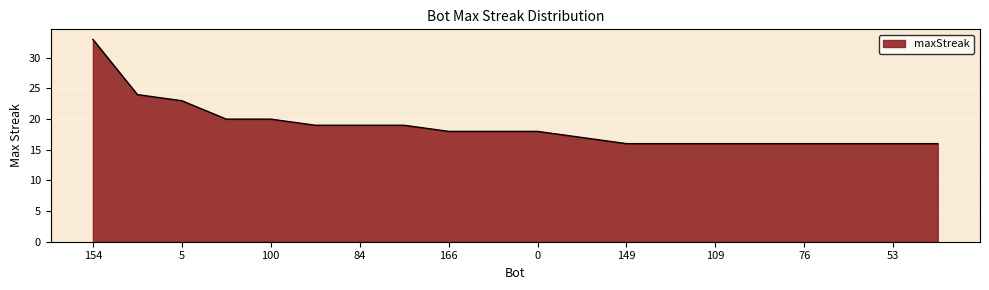

What is the difference between the maximum and minimum values?

17